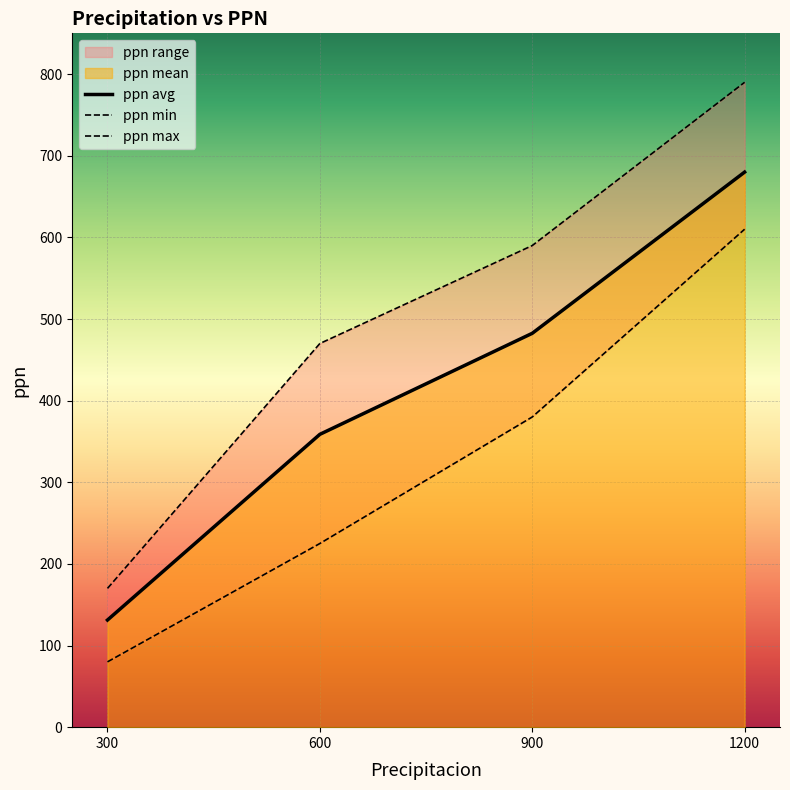

What is the smallest value displayed?

80.0